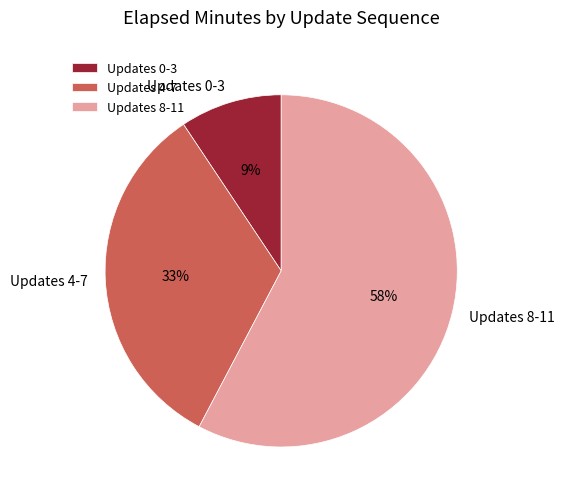

Does any single category account for the majority?

Yes